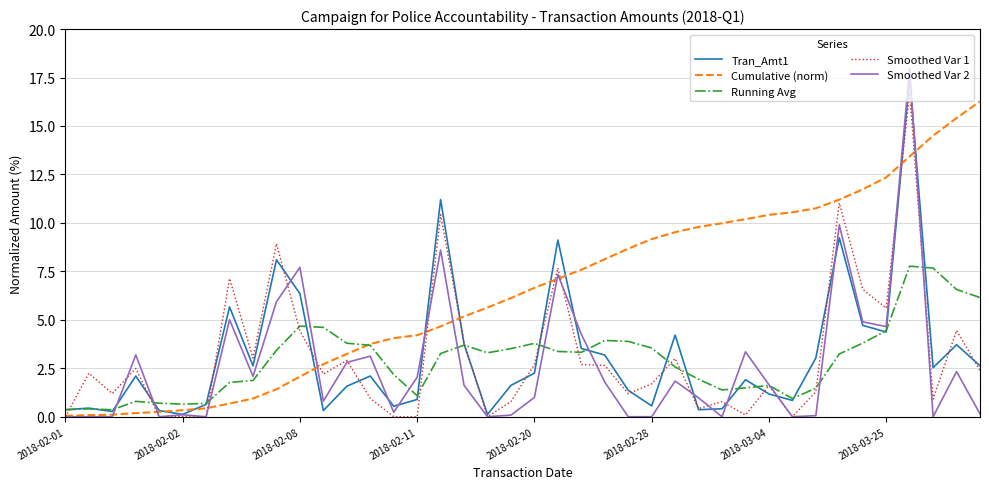

Which series has the widest spread of values?

Smoothed Var 2